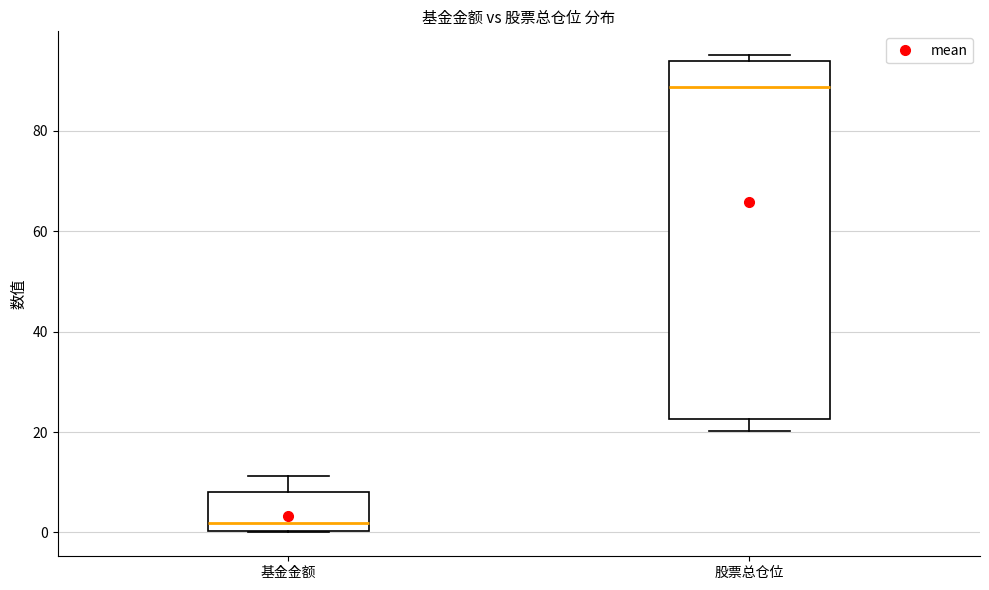

Reading left to right, read every box against the y-axis: the position of its median line, the range the box covers, and the ends of its whiskers. The values are not printed on the chart, so give them approximately, as read against the axis.

基金金额: median 2, box 0 to 8, whiskers 0 to 12
股票总仓位: median 88, box 22 to 94, whiskers 20 to 96